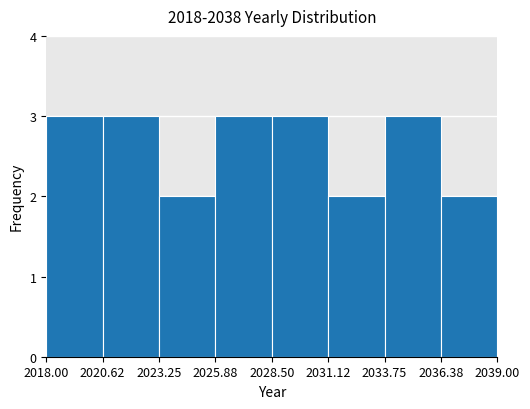

What is the height of the bar covering 2020.62 to 2023.25 on the x-axis? The values are not printed on the chart, so give them approximately, as read against the axis.

3